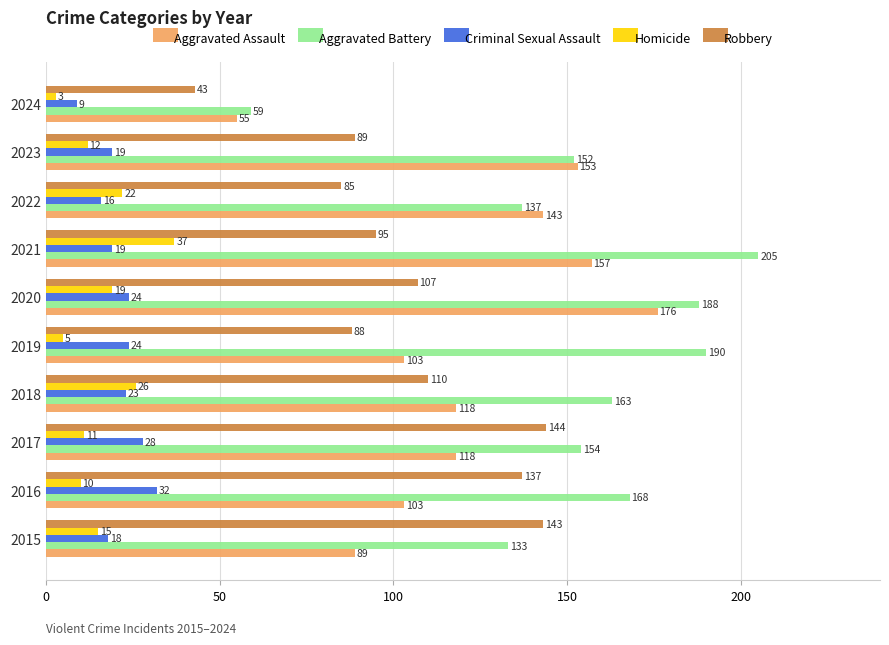

Which series has the widest spread of values?

Aggravated Battery